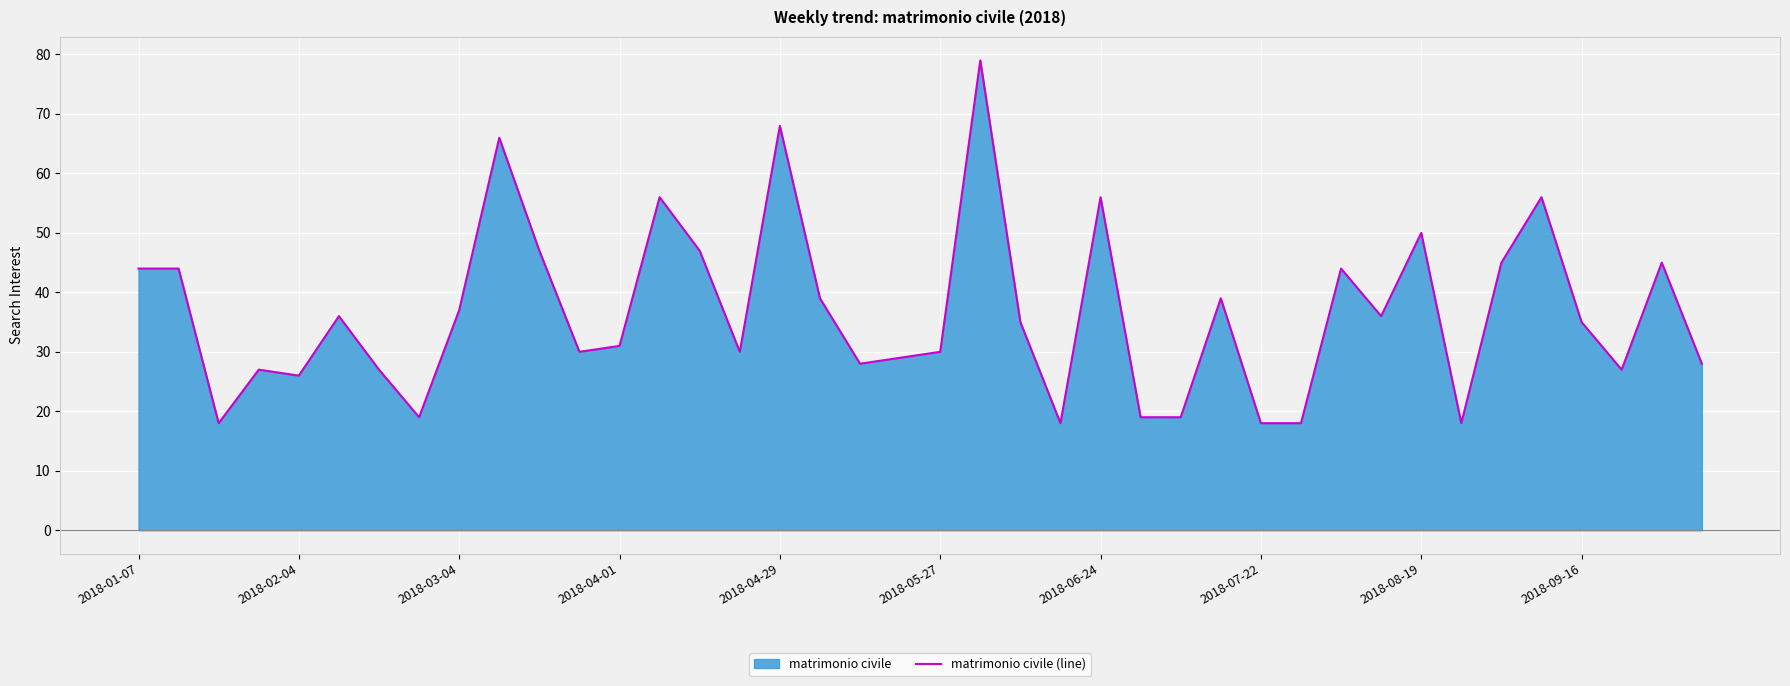

Reading right to left, list all the values displayed in this chart.

28	45	27	35	56	45	18	50	36	44	18	18	39	19	19	56	18	35	79	30	29	28	39	68	30	47	56	31	30	47	66	37	19	27	36	26	27	18	44	44